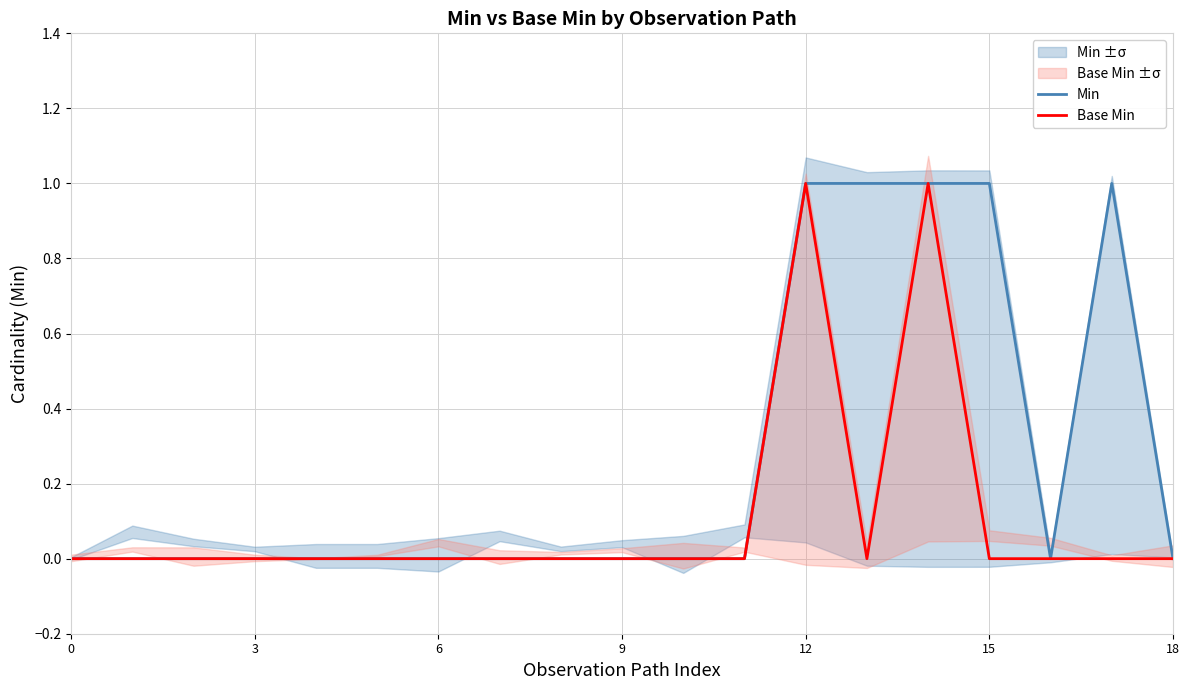

Is it true that Min equals 1 at 3?

False